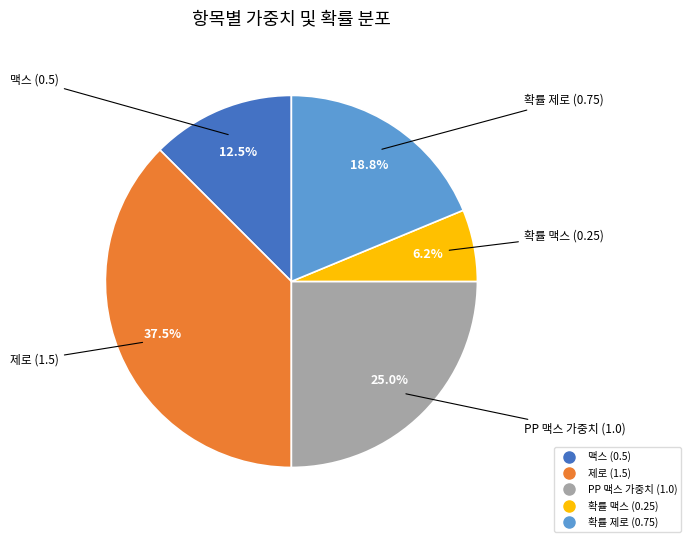

Is 맥스 (0.5) the majority of the pie?

No